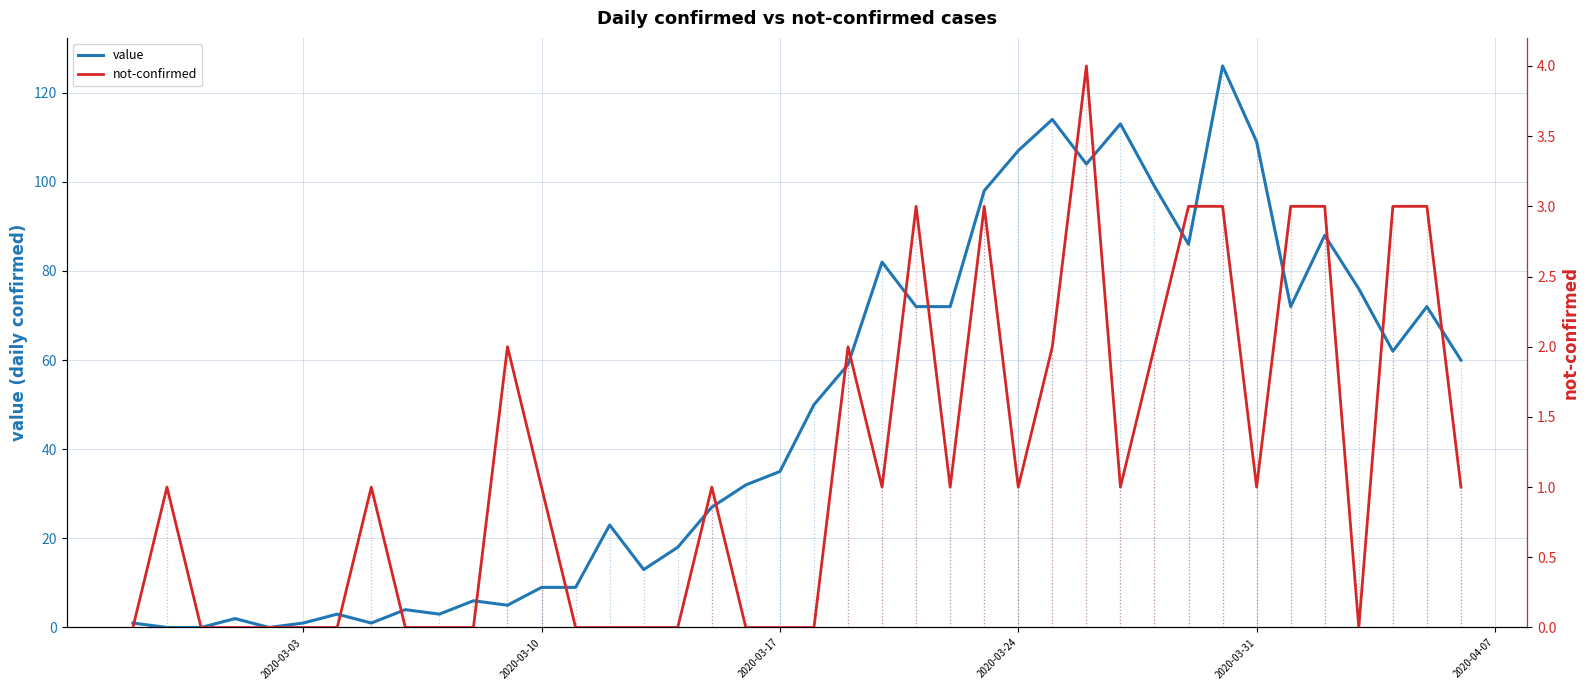

How many data points does each series have?

40